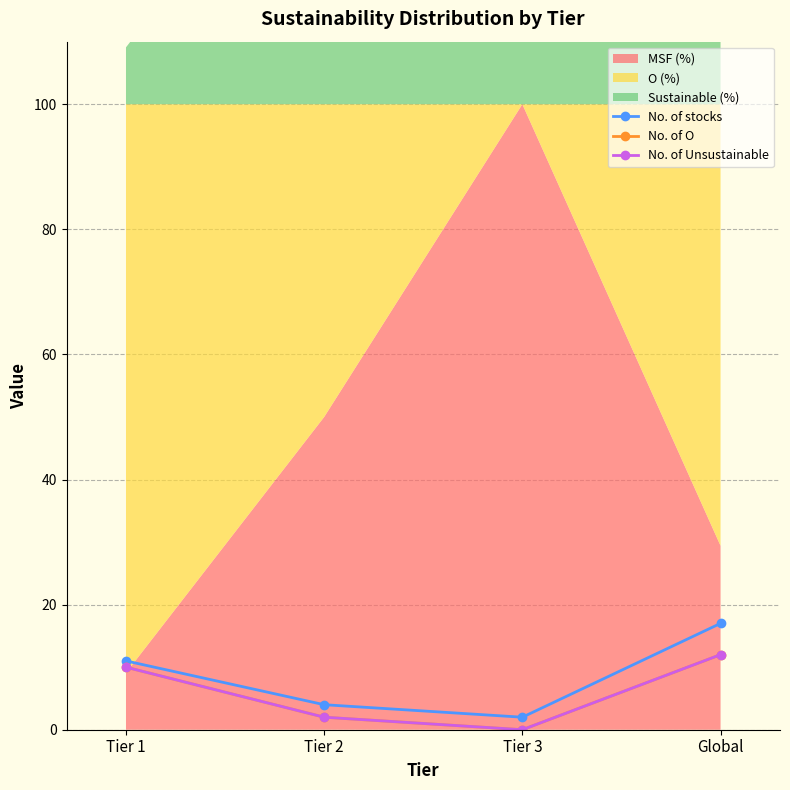

True or false: No. of Unsustainable and No. of O cross at least once.

False